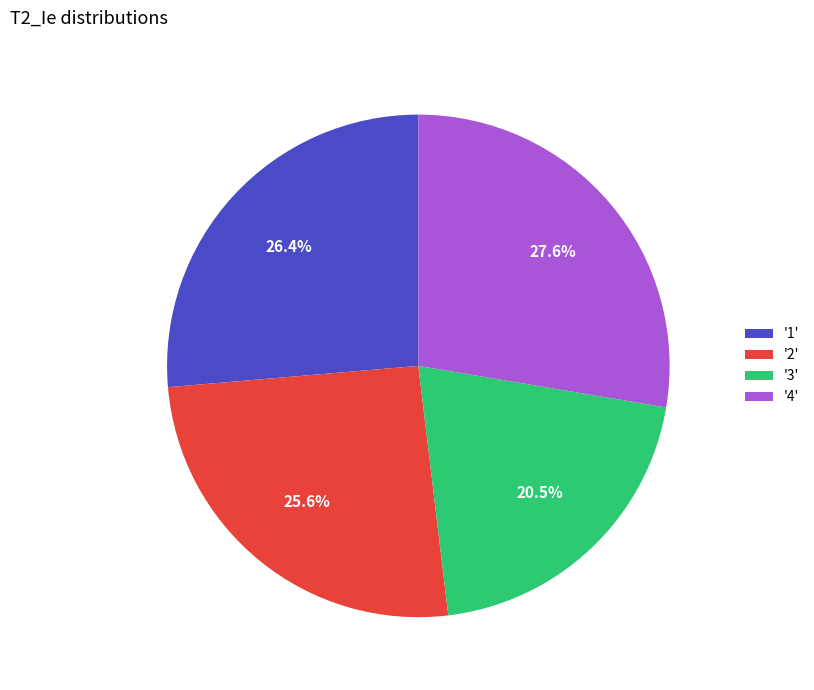

Between '1' and '3', which is larger?

'1'